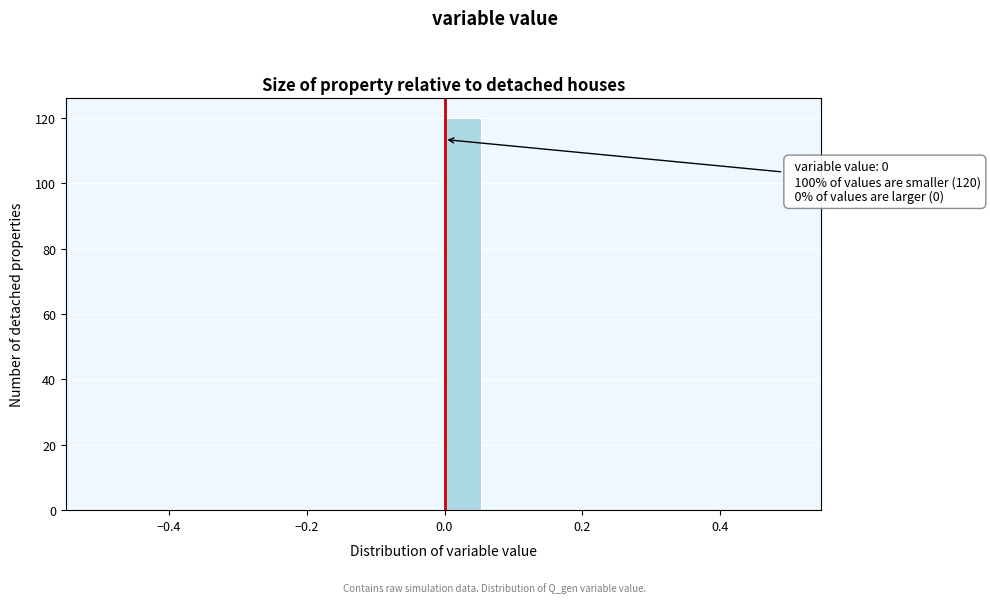

Read against the x-axis, roughly where is the centre of the tallest bar?

0.02